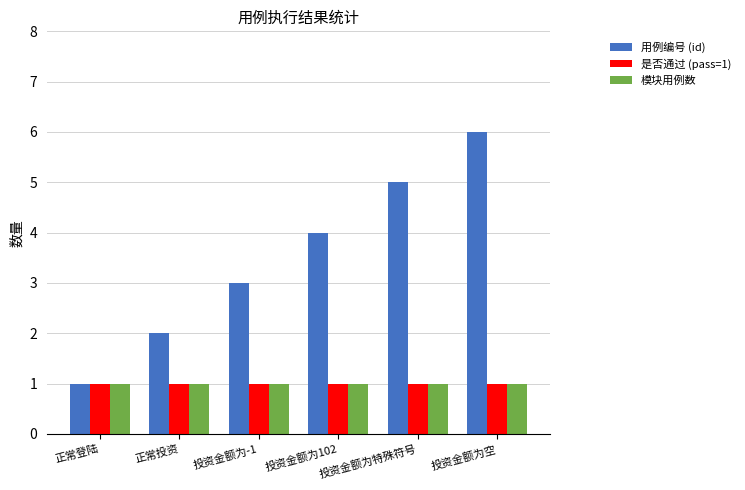

What are all the series names shown in the legend?

用例编号 (id), 是否通过 (pass=1), 模块用例数